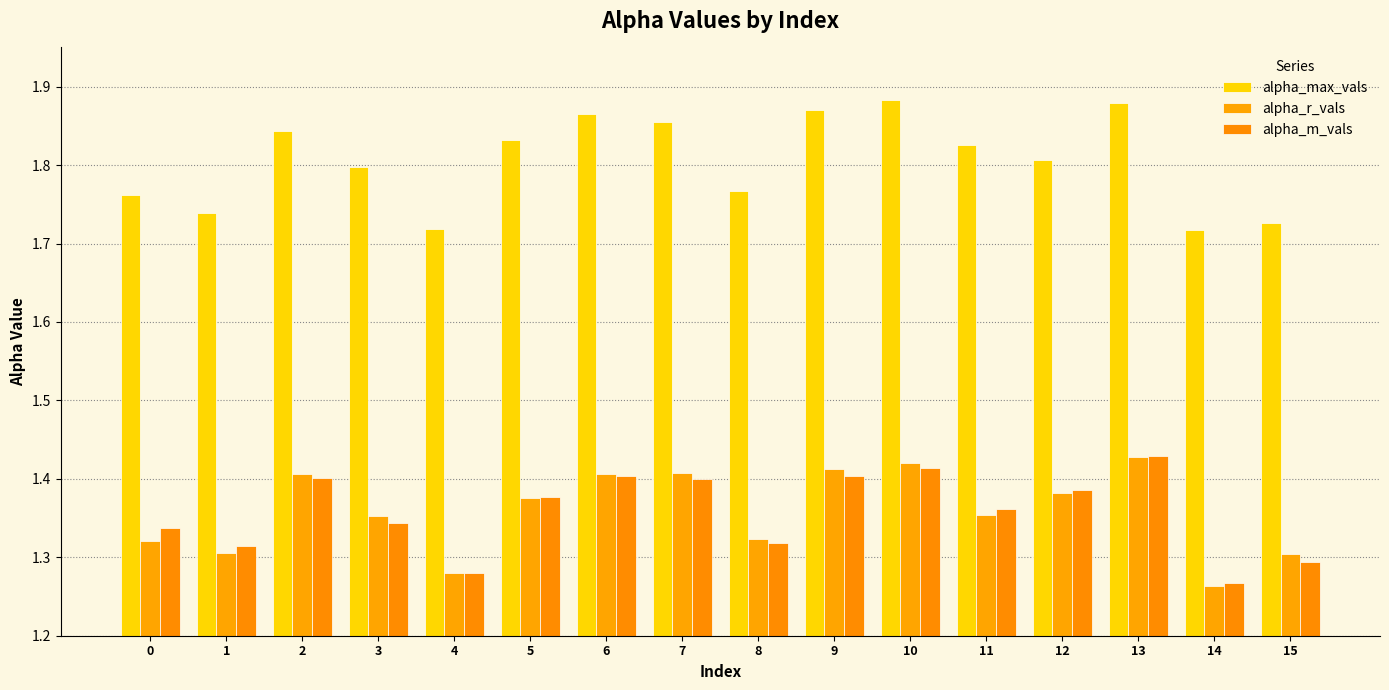

Which series has the largest total across all categories?

alpha_max_vals